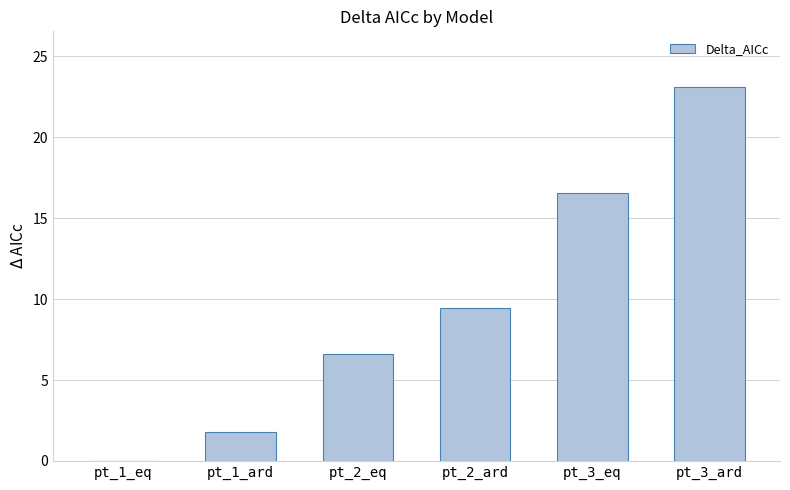

The value at pt_2_eq is 6.6. True or false?

True